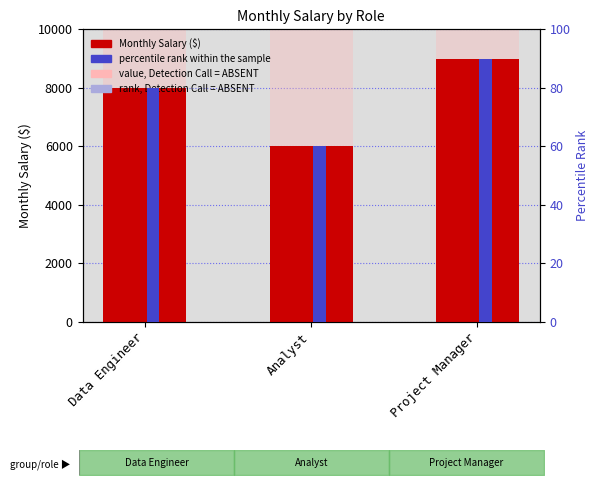

List the series in order of their overall mean, lowest first.

percentile rank within the sample, Monthly Salary ($)